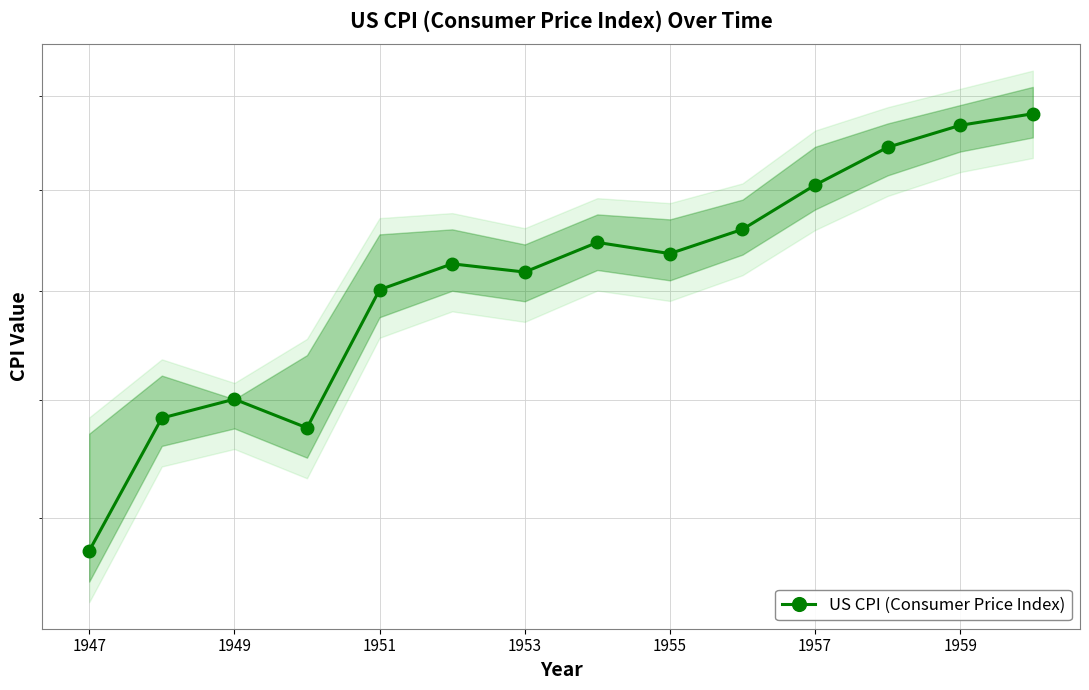

How many lines are shown in the chart?

1